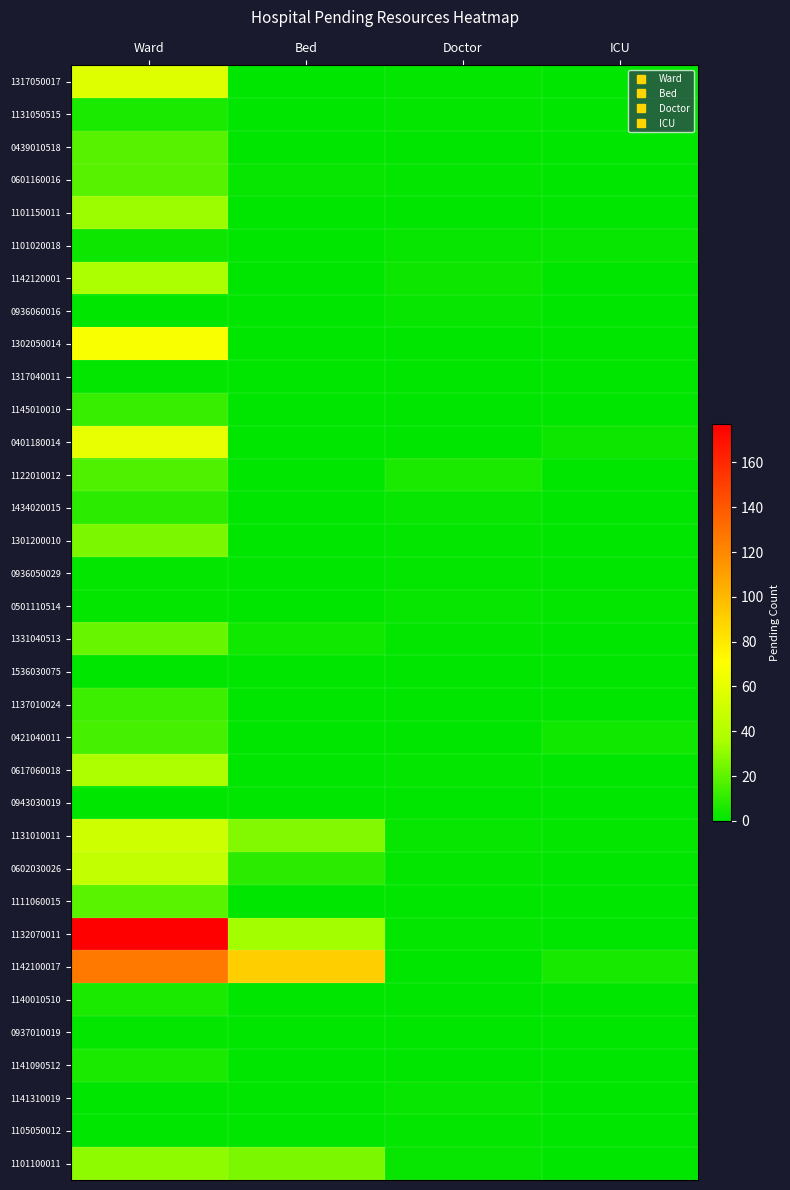

Which has a higher value, Doctor or Bed?

Doctor